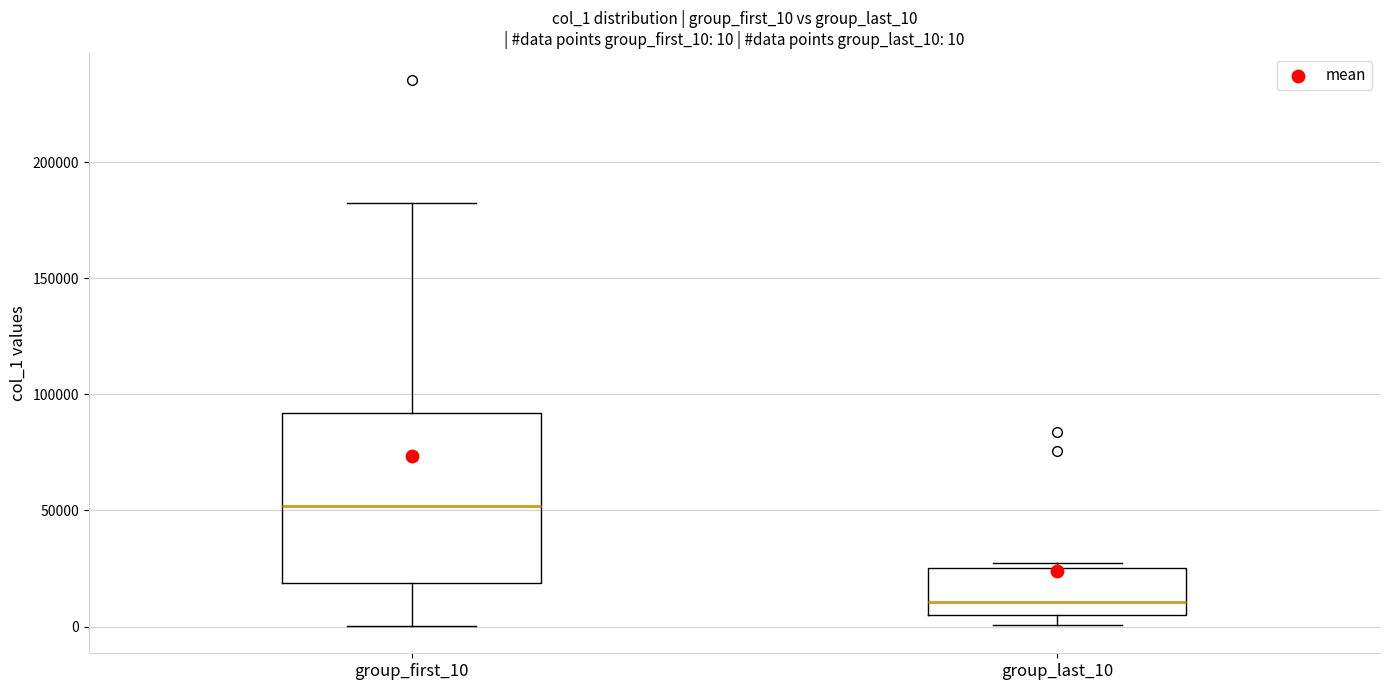

Which box's median line is the lowest?

group_last_10